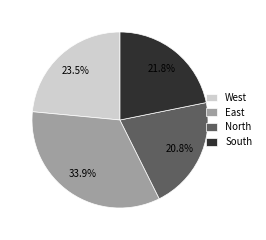

How many slices are in this pie chart?

4